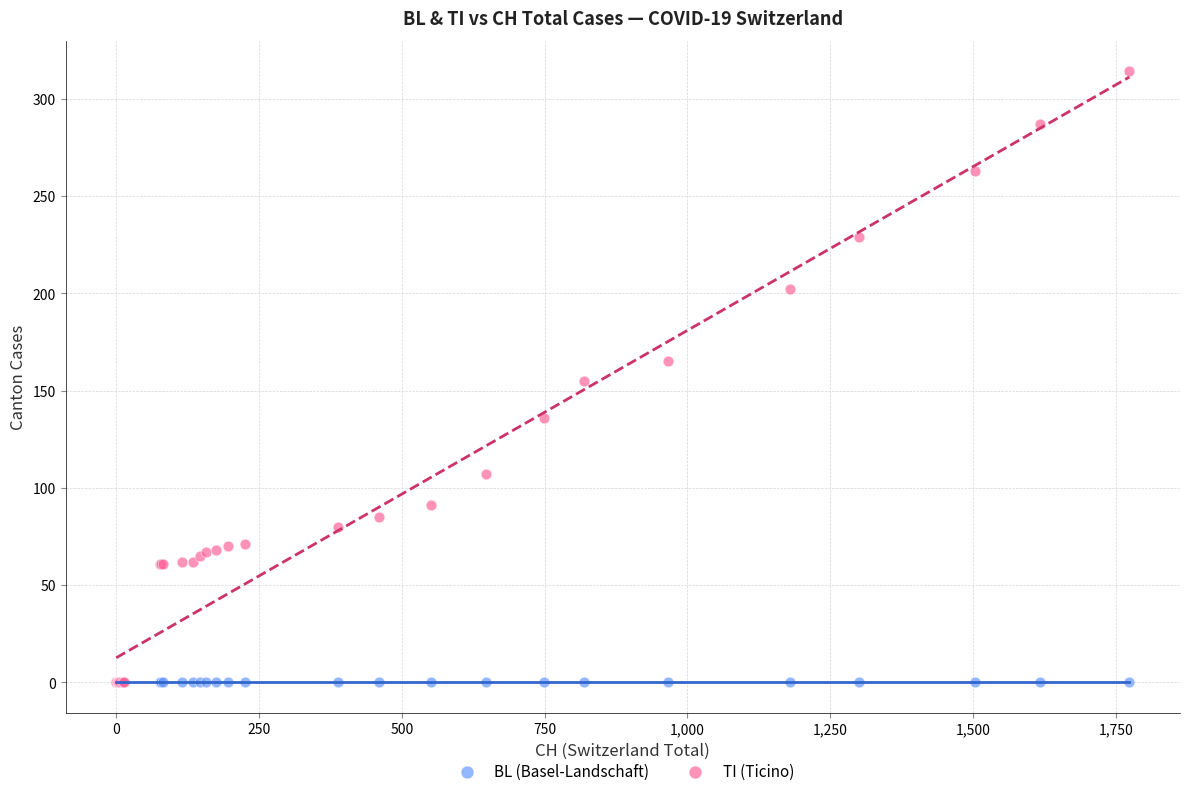

What are all the series names shown in the legend?

BL (Basel-Landschaft), TI (Ticino)